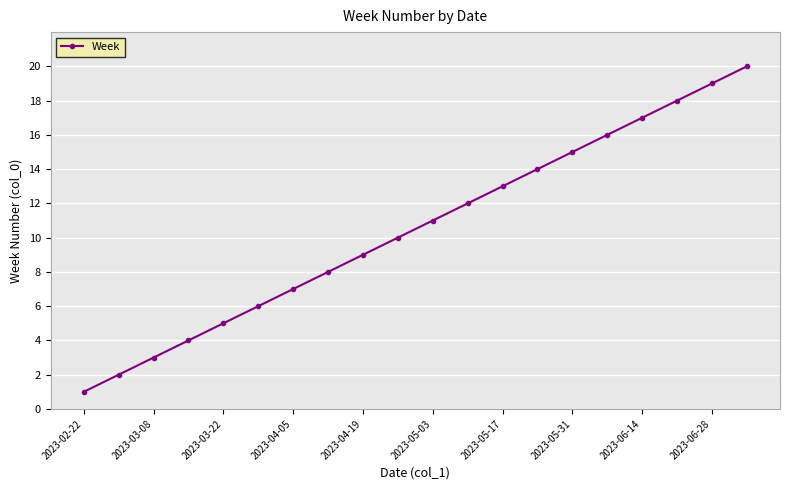

What is the sum of all values?

210